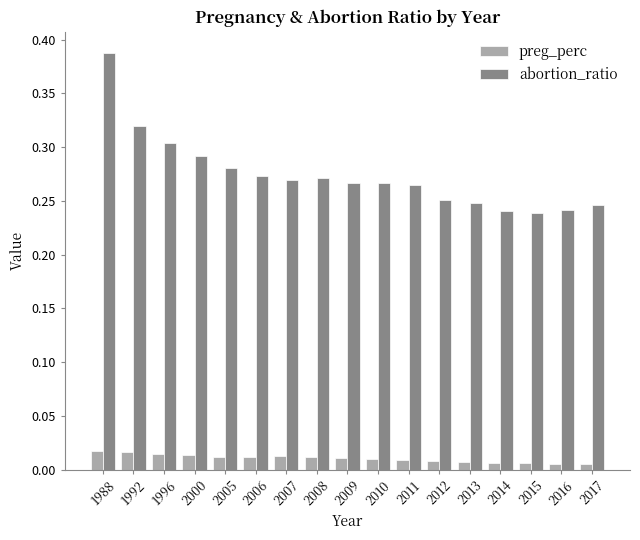

Is the value of abortion_ratio at 2012 greater than the value of preg_perc at 2012?

Yes